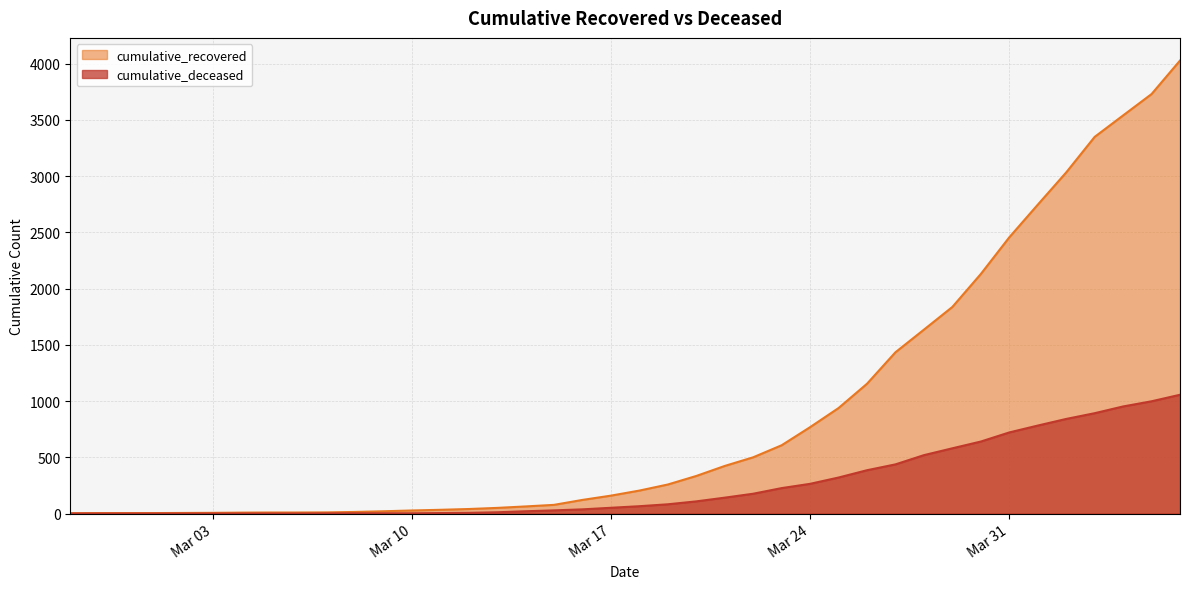

What is the label of the 39th point from the left?

2020-04-05